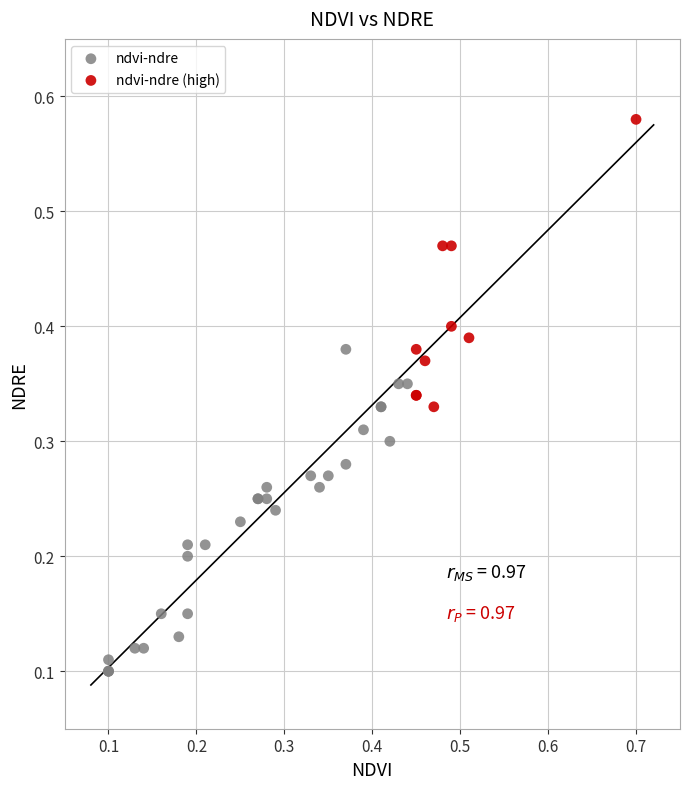

Which series has the largest Y range (max minus min)?

ndvi-ndre